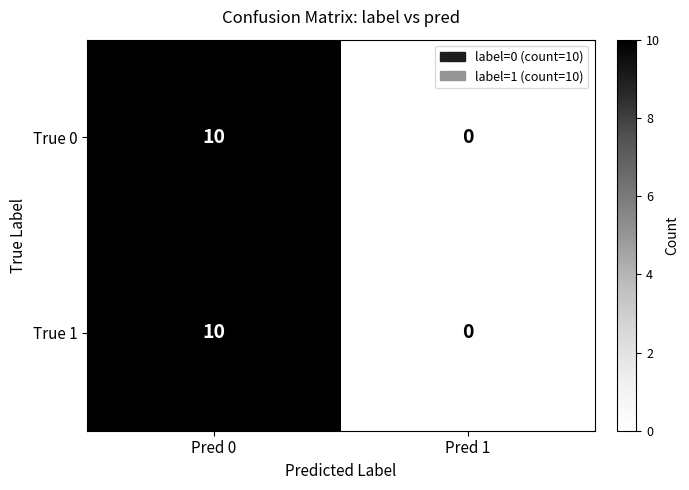

What is the difference between the True 1 values at Pred 1 and Pred 0?

10